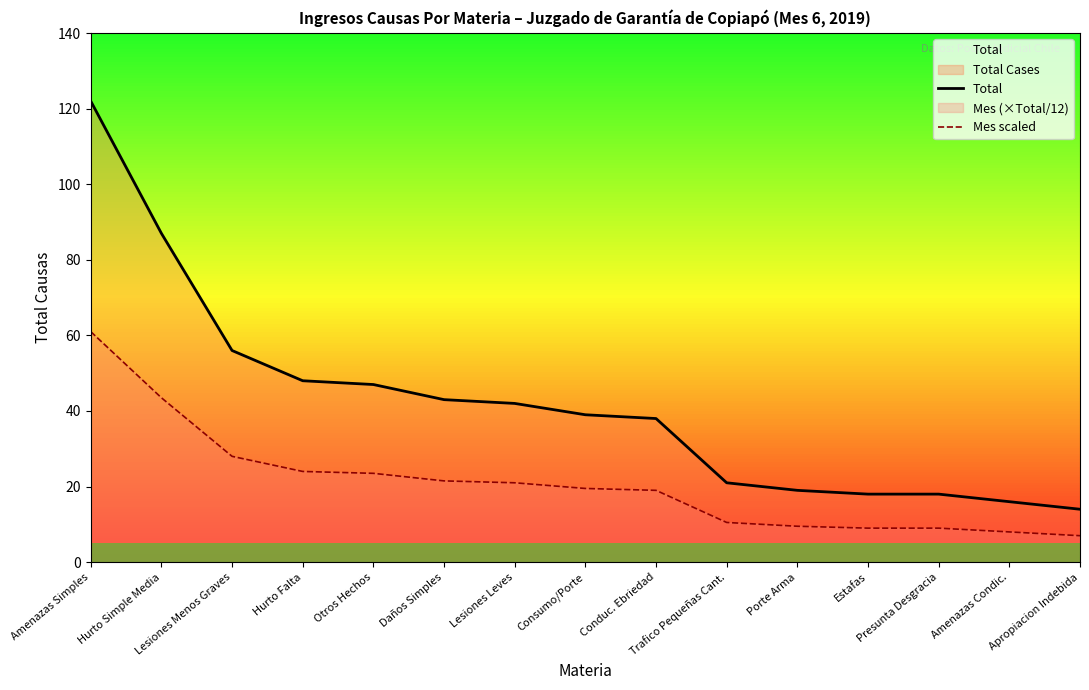

What is the difference between the Total values at Conduc. Ebriedad and Consumo/Porte?

1.0